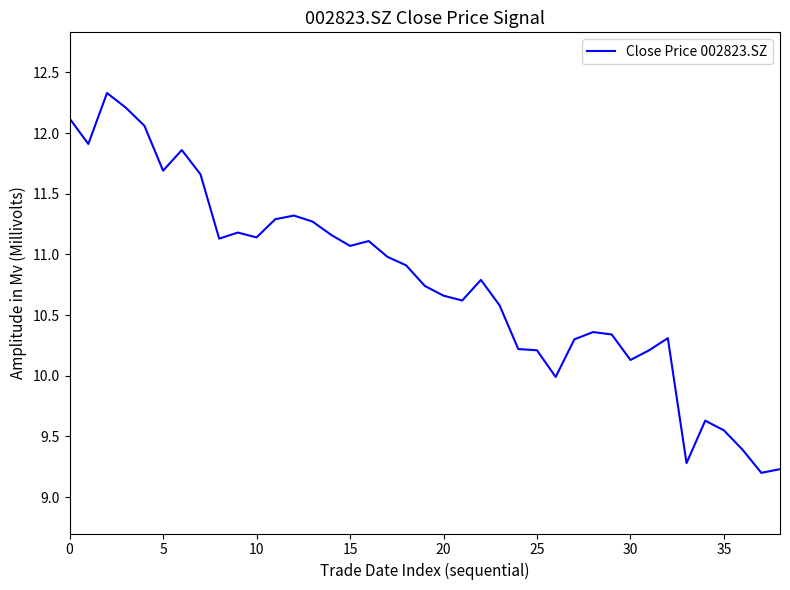

What is the minimum value shown in the chart?

9.2